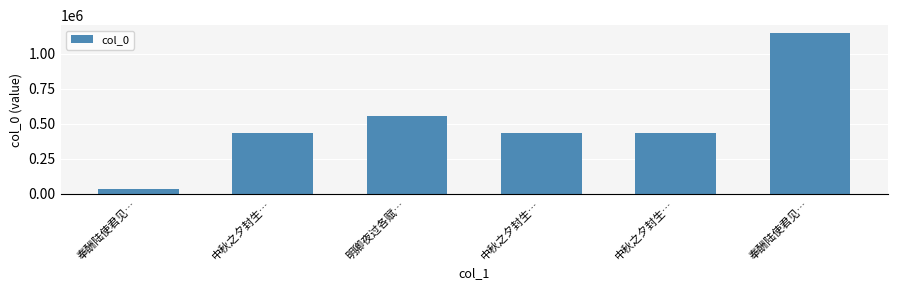

List the labels in order of value, smallest first.

奉酬陆使君见…, 中秋之夕封生…, 中秋之夕封生…, 中秋之夕封生…, 明卿夜过各赋…, 奉酬陆使君见…